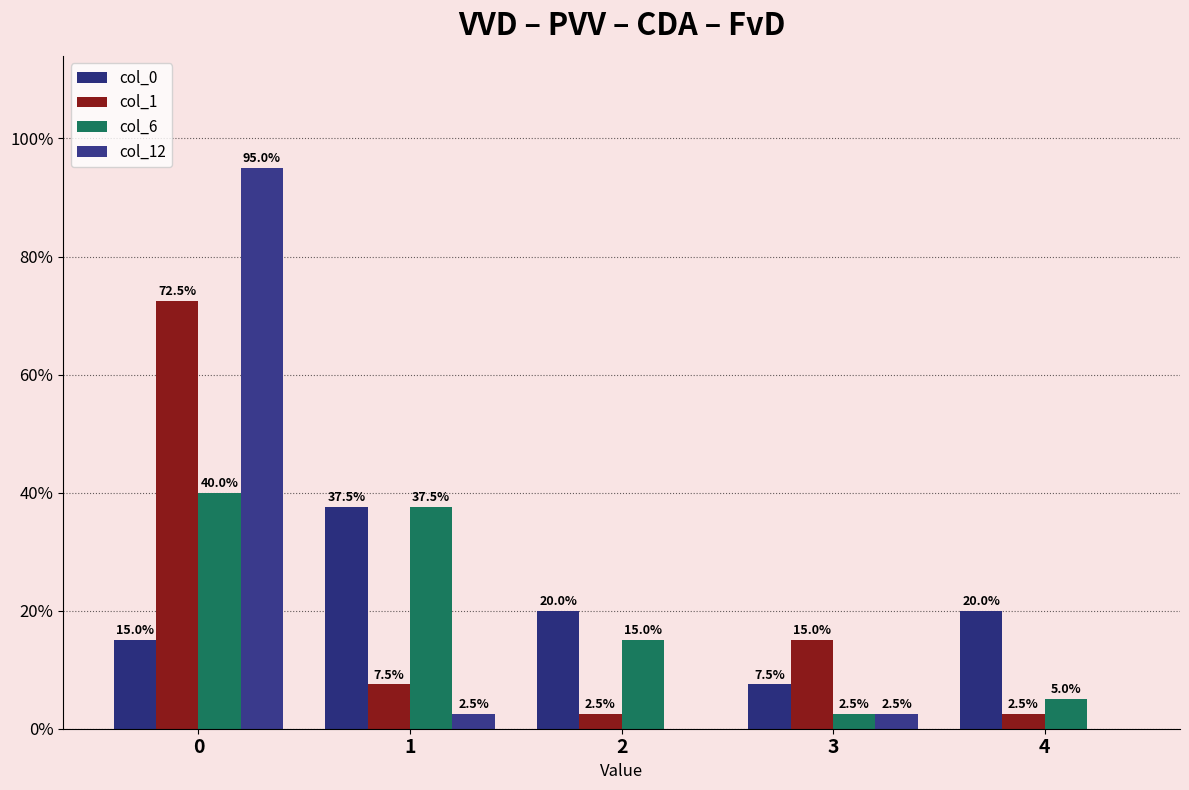

What is the difference between the col_6 values at 4 and 1?

32.5